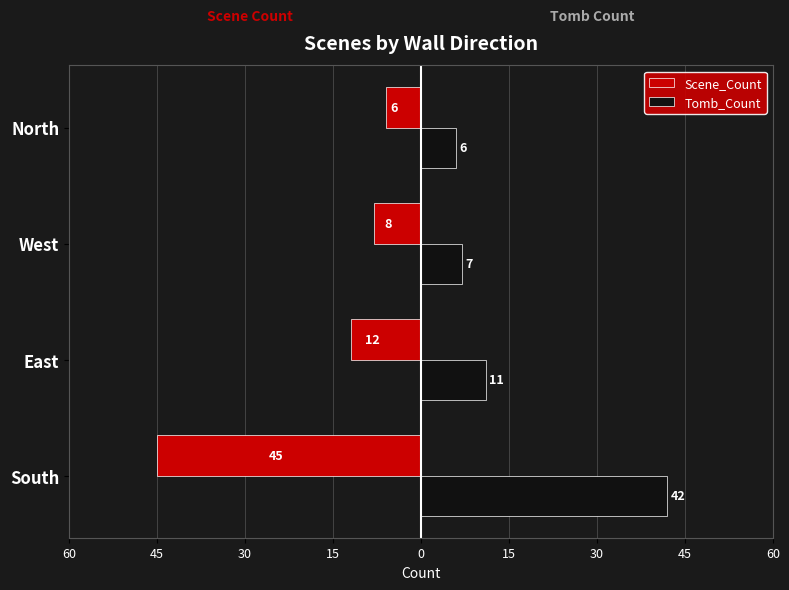

Reading right to left, extract all data points from this chart.

Scene_Count: -6	-8	-12	-45
Tomb_Count: 6	7	11	42